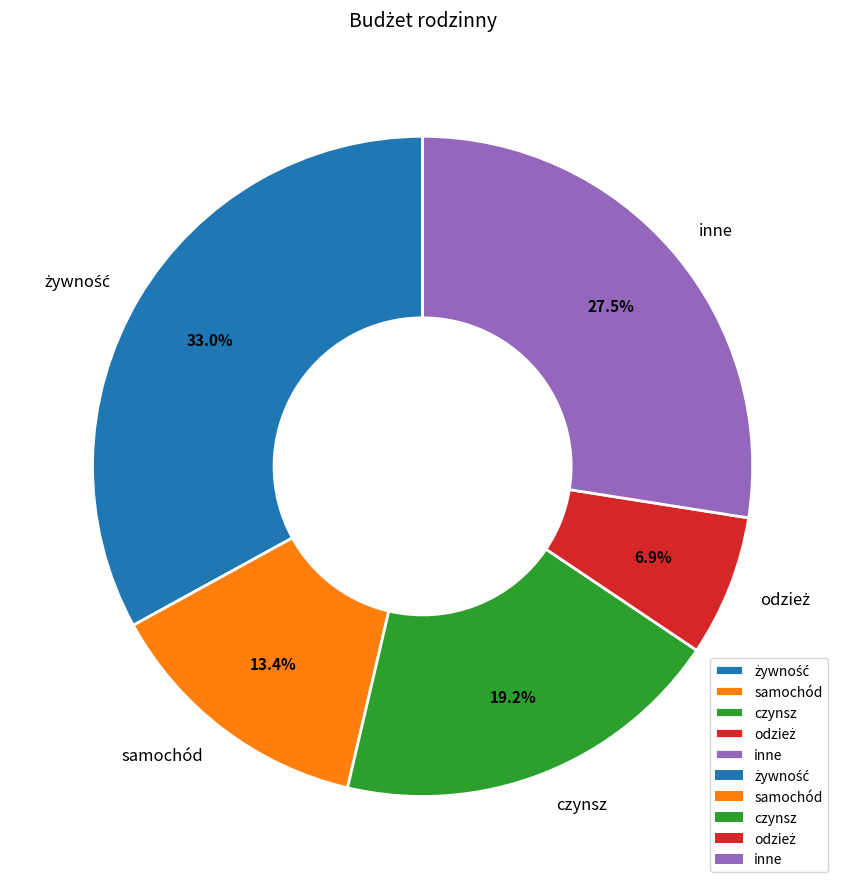

What is the total percentage of czynsz and inne?

46.7%